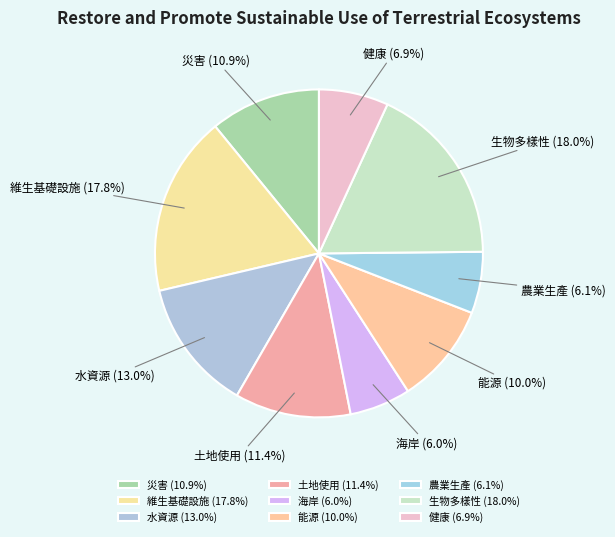

The 維生基礎設施 slice represents 18% of the pie. True or false?

True